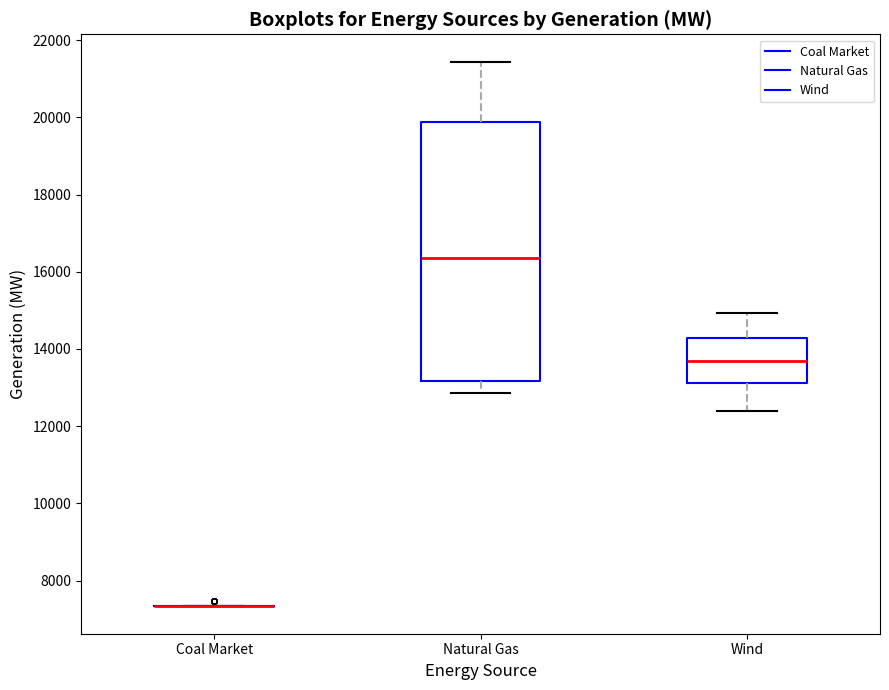

Where does the median line of the box for Wind sit on the y-axis? The values are not printed on the chart, so give them approximately, as read against the axis.

13600